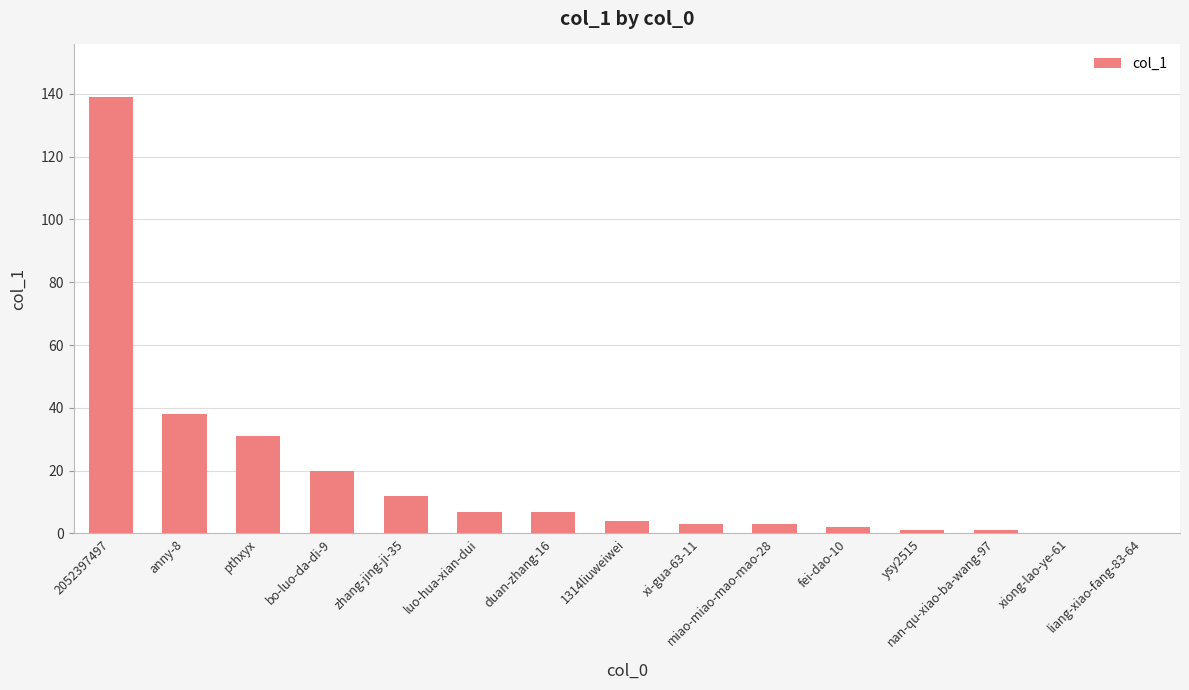

What is the sum of all values?

268